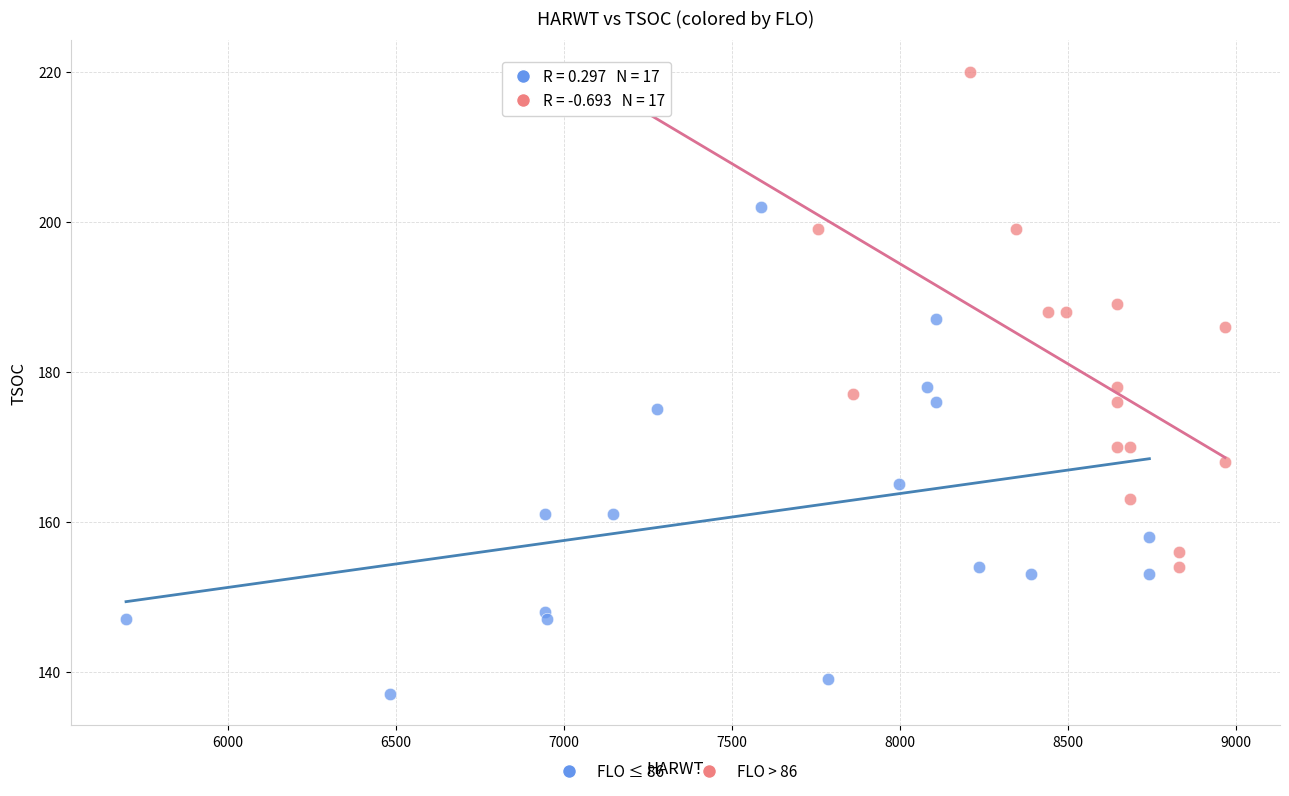

Which series reaches the minimum Y coordinate?

FLO ≤ 86